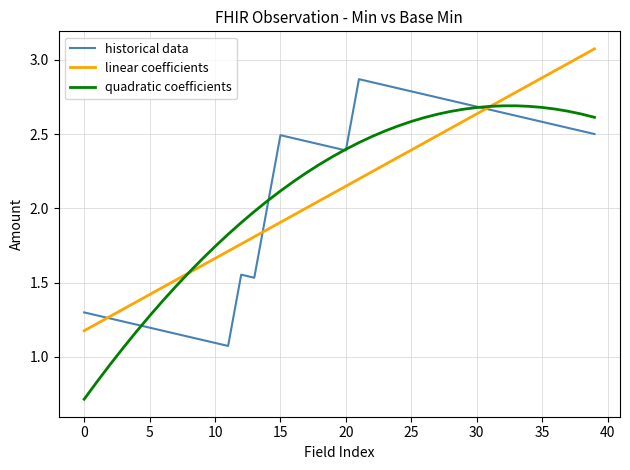

How many lines are shown in the chart?

3